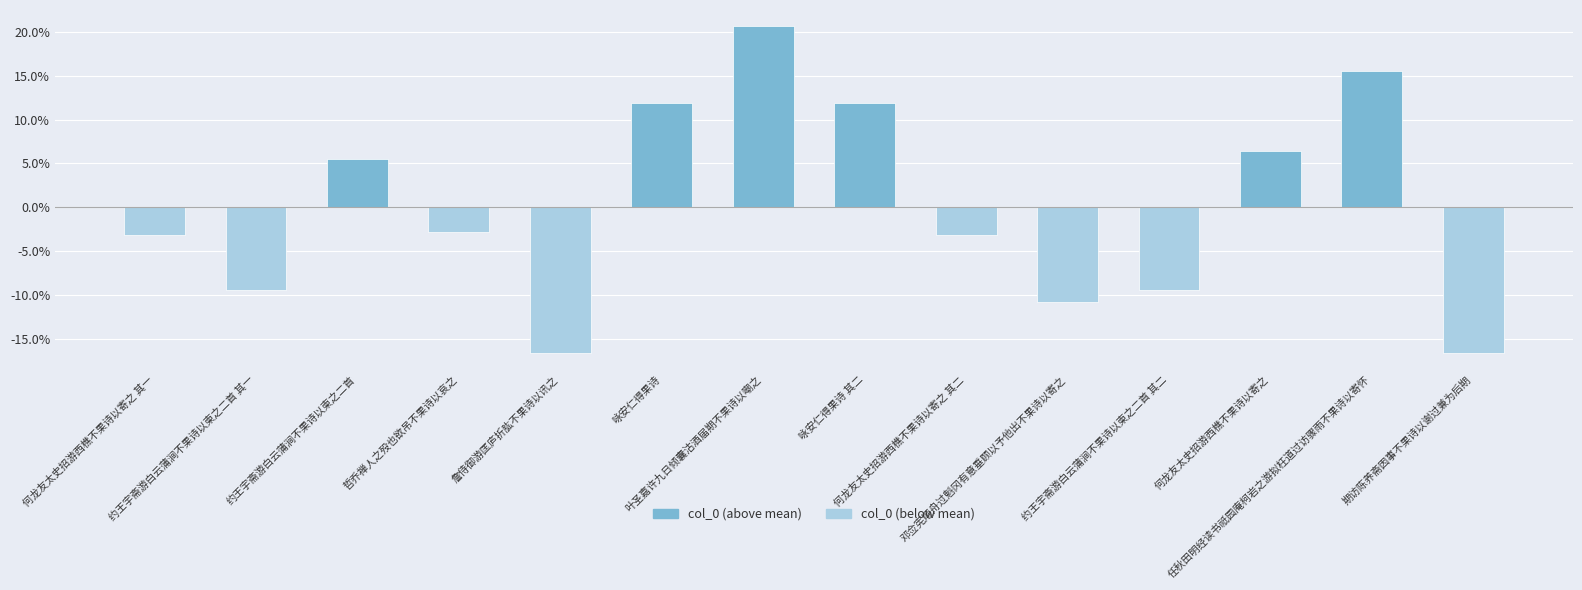

What is the maximum value shown in the chart?

20.6